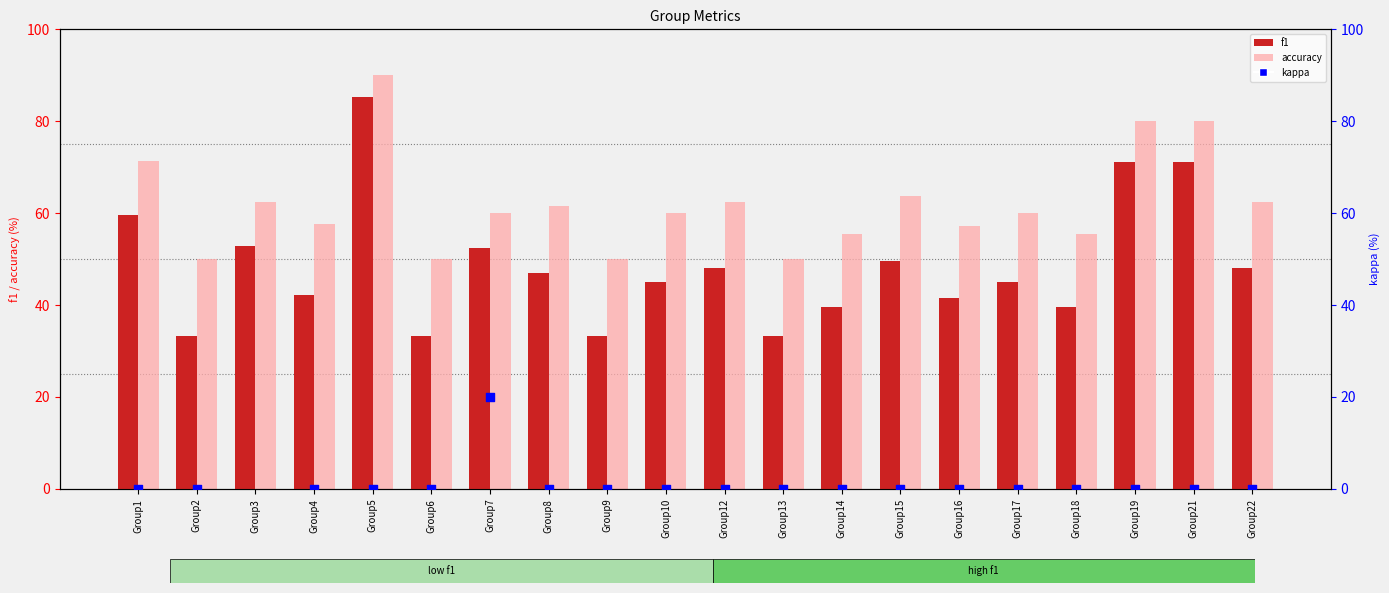

At which category is the sum across all series the highest?

Group5